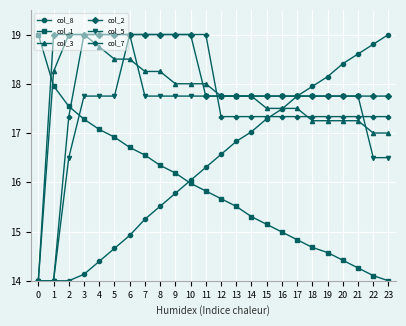

What is the spread (max minus min) of values at 21?

4.3